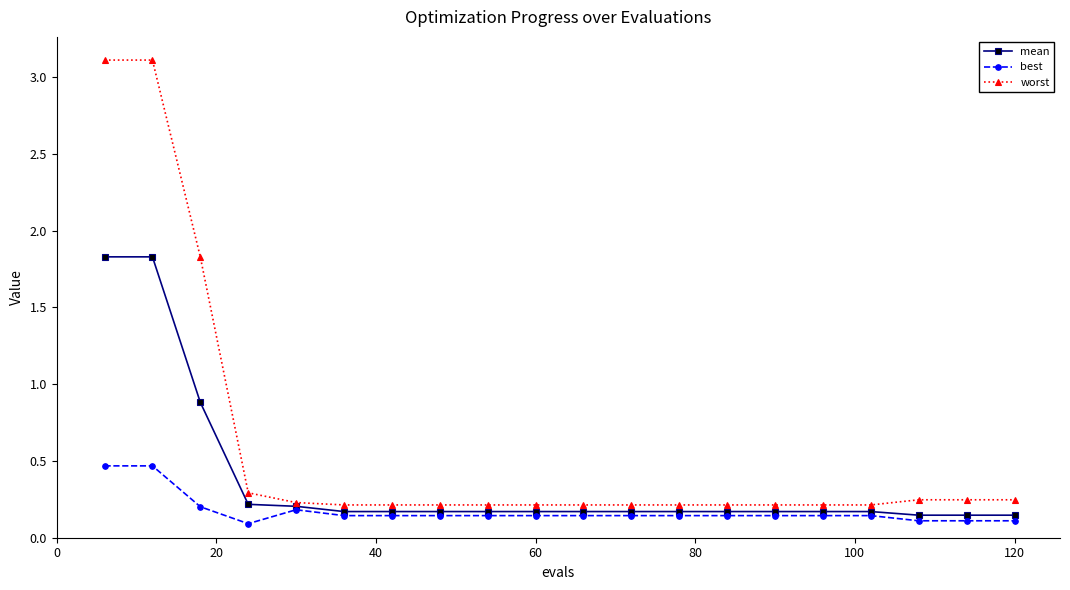

Which series has the largest range (max minus min)?

worst